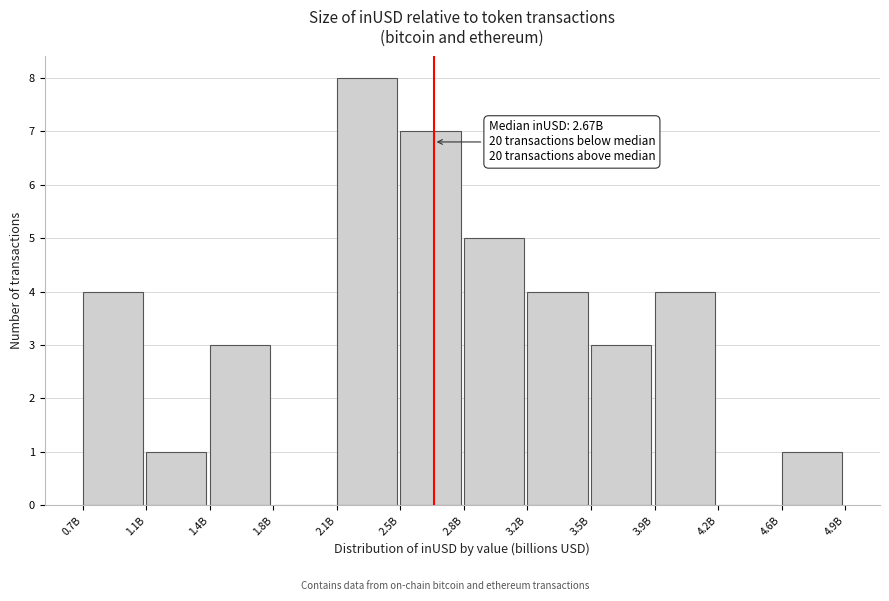

Reading left to right, what are all the values shown in this chart?

0.7B=4	1.1B=1	1.4B=3	1.8B=0	2.1B=8	2.5B=7	2.8B=5	3.2B=4	3.5B=3	3.9B=4	4.2B=0	4.6B=1